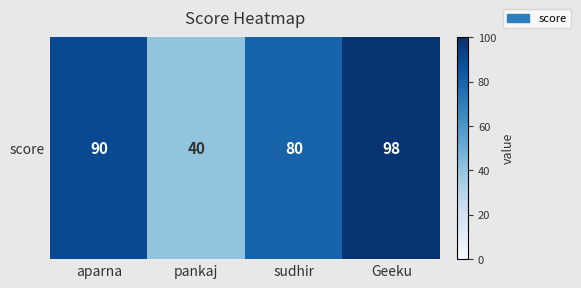

What is the difference between the values at pankaj and aparna?

50